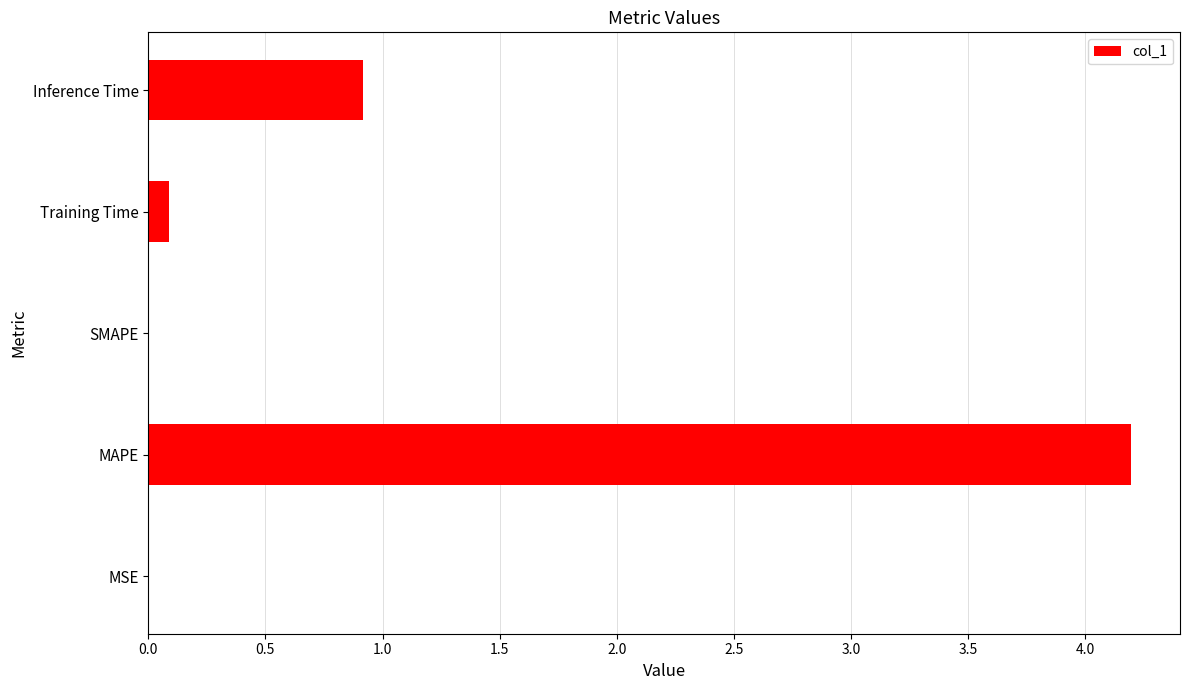

True or false: the data shows 0.9 at Inference Time.

True